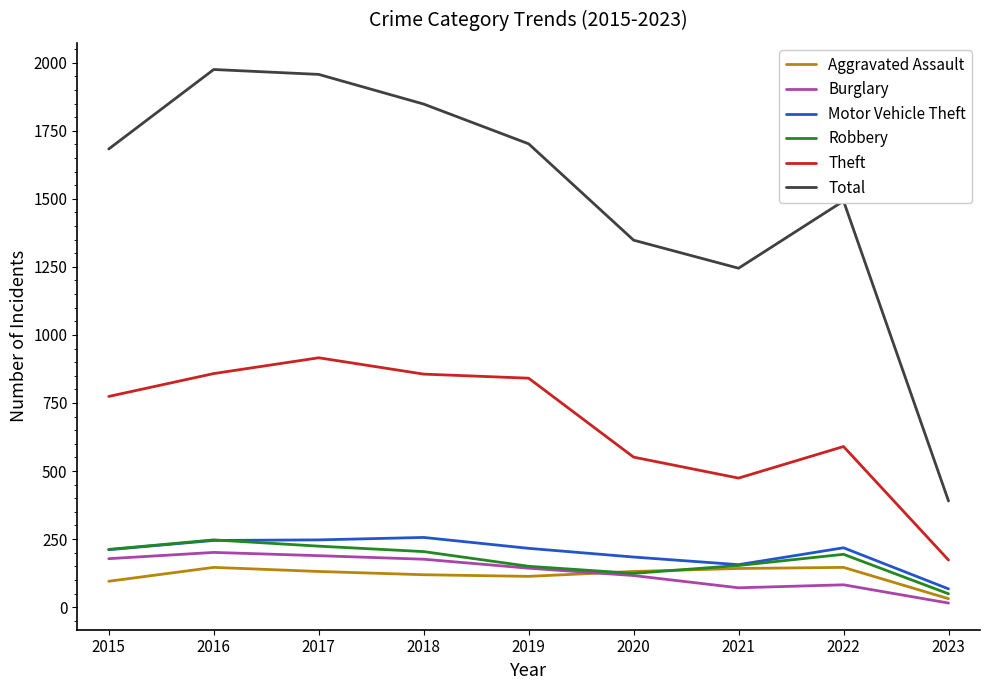

What is the approximate value of Motor Vehicle Theft at 2019, to the nearest 50?

200